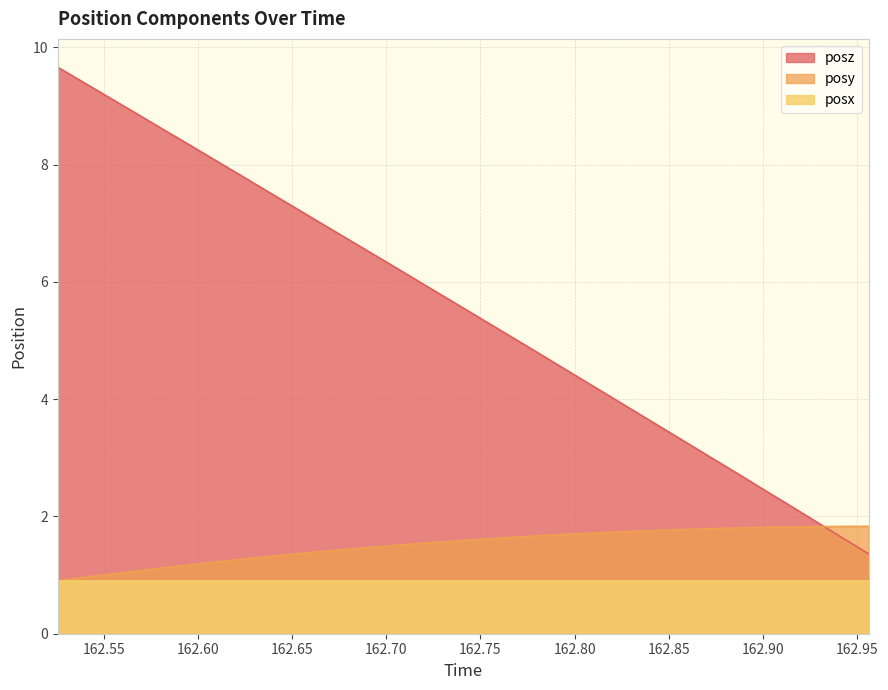

Which series has the largest range (max minus min)?

posz